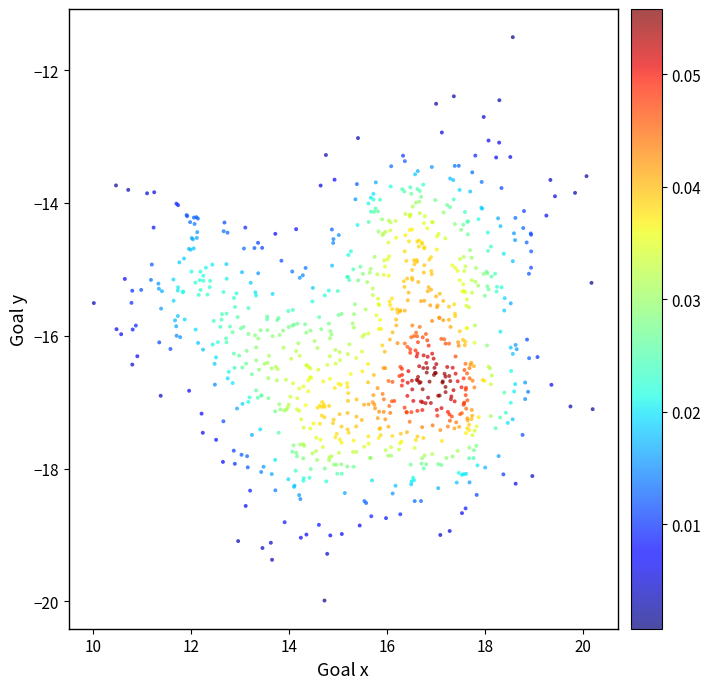

What is the range of Y values (max minus min)?

8.5